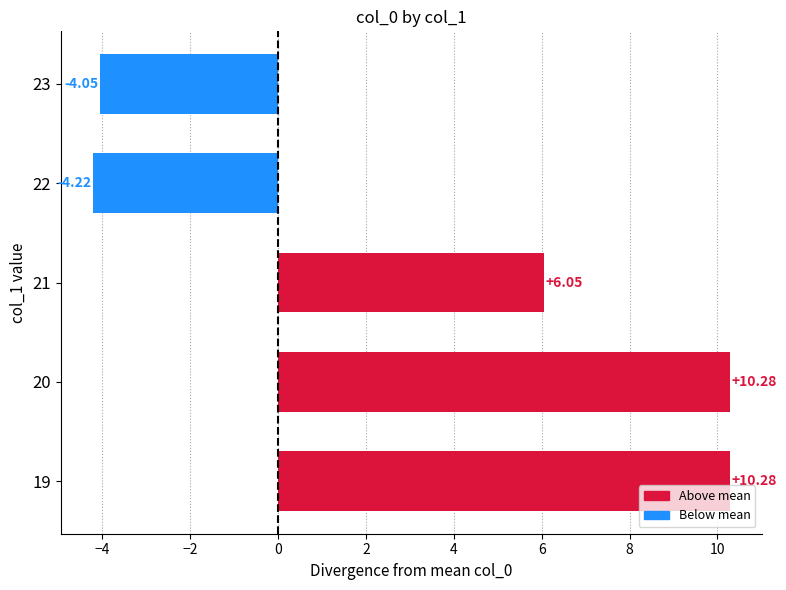

Which has a higher value, 23 or 20?

20